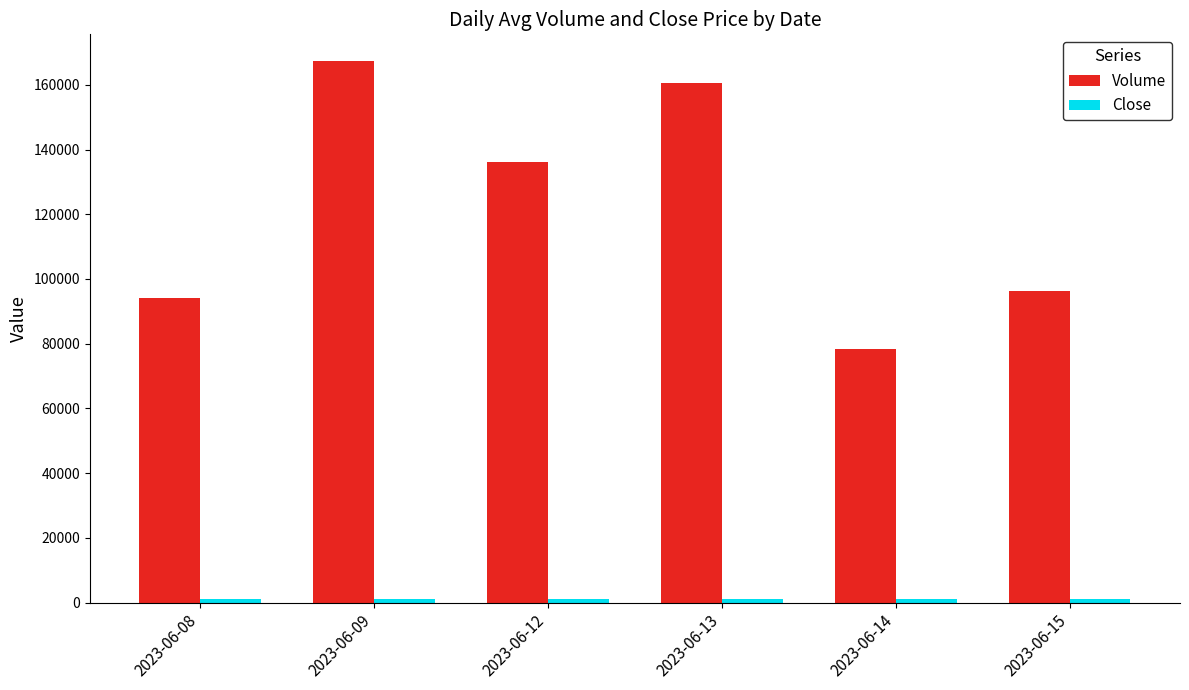

What is the difference between the highest and lowest values at 2023-06-08?

92962.6